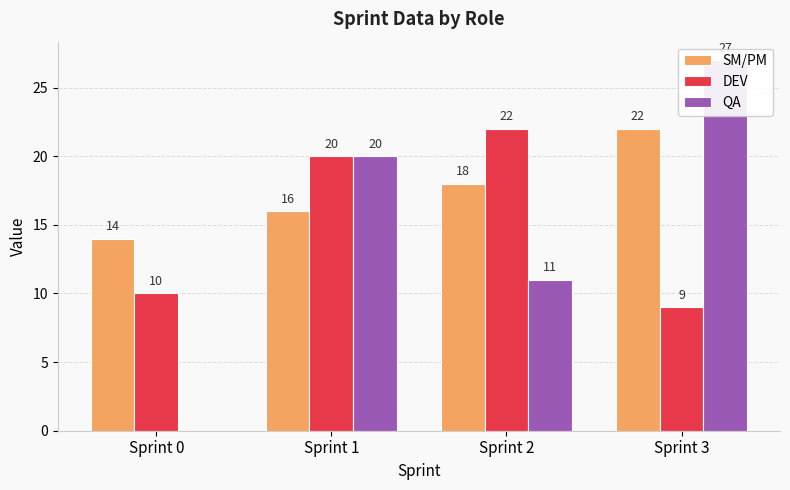

What are all the series names shown in the legend?

SM/PM, DEV, QA